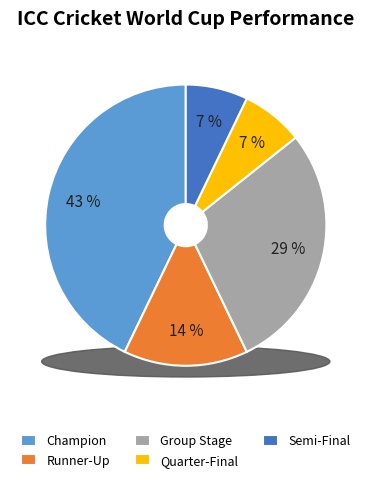

Which category has the smallest portion of the pie?

Quarter-Final